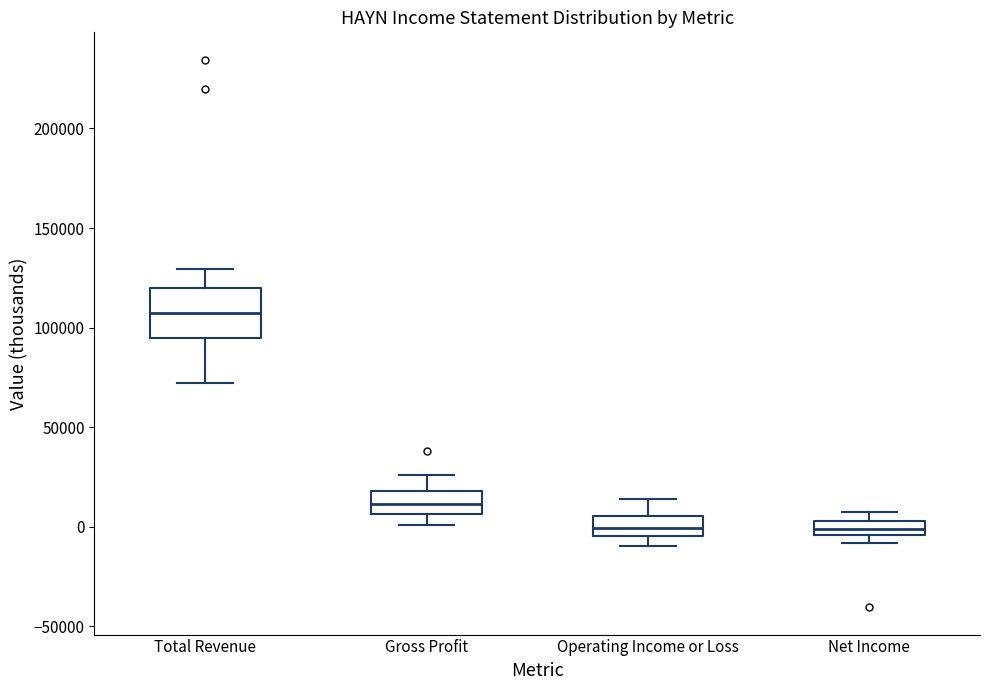

Comparing the boxes themselves (not the whiskers), which one is the tallest?

Total Revenue